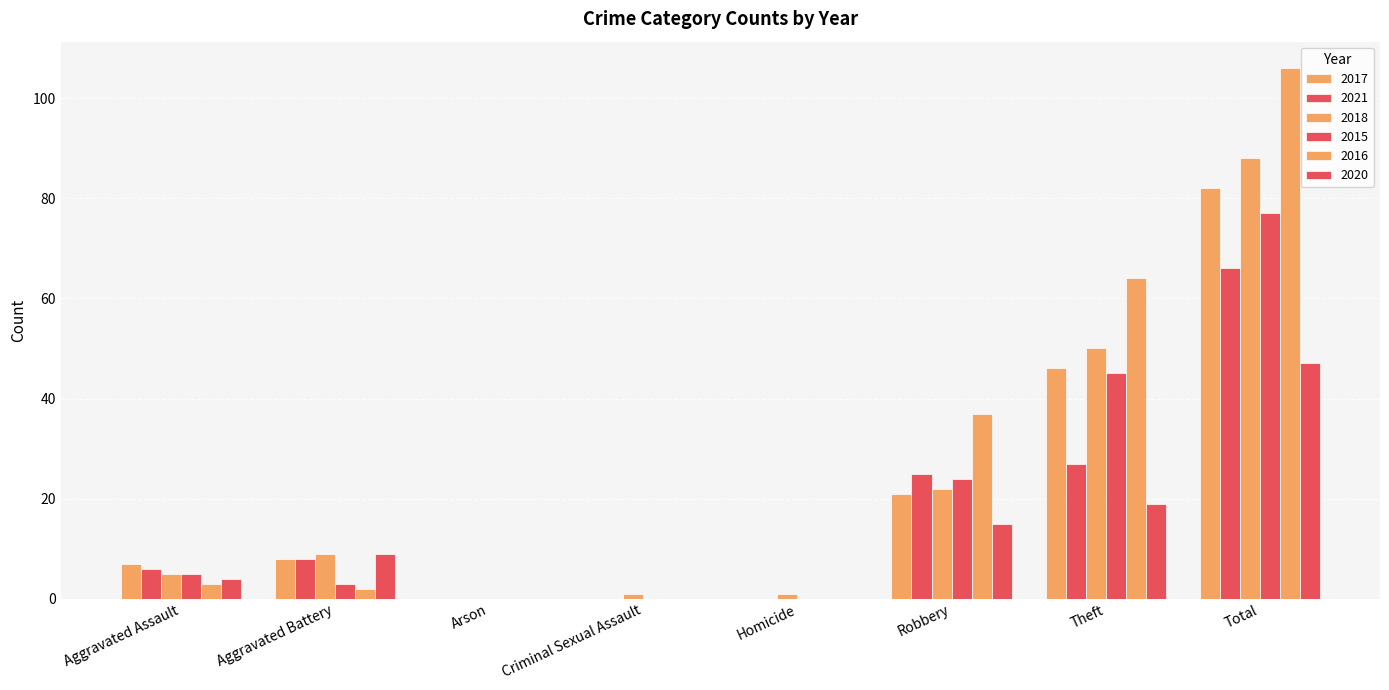

What position from the right is Robbery?

3